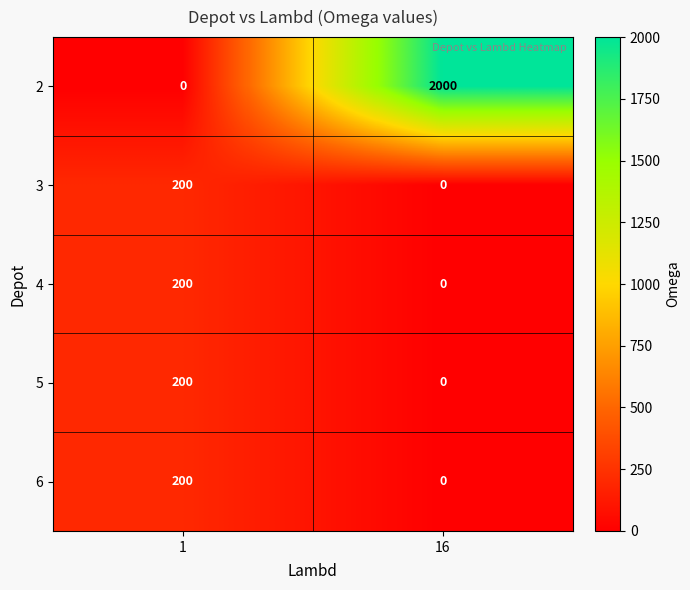

Which series changed the most between 1 and 16?

2